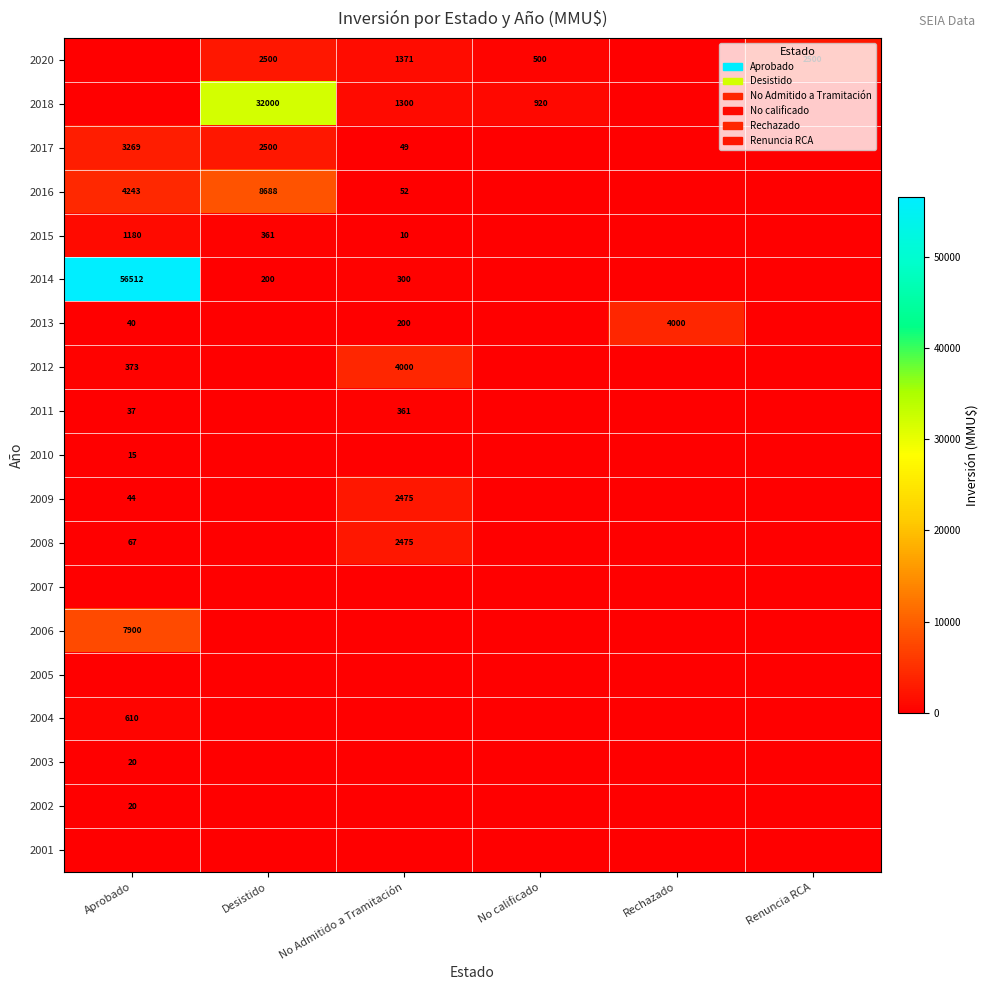

What is the difference between the highest and lowest values at Aprobado?

56512